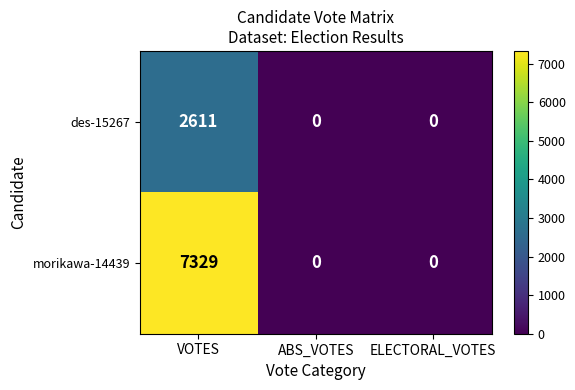

Rank the series by their maximum value, from lowest to highest.

des-15267, morikawa-14439